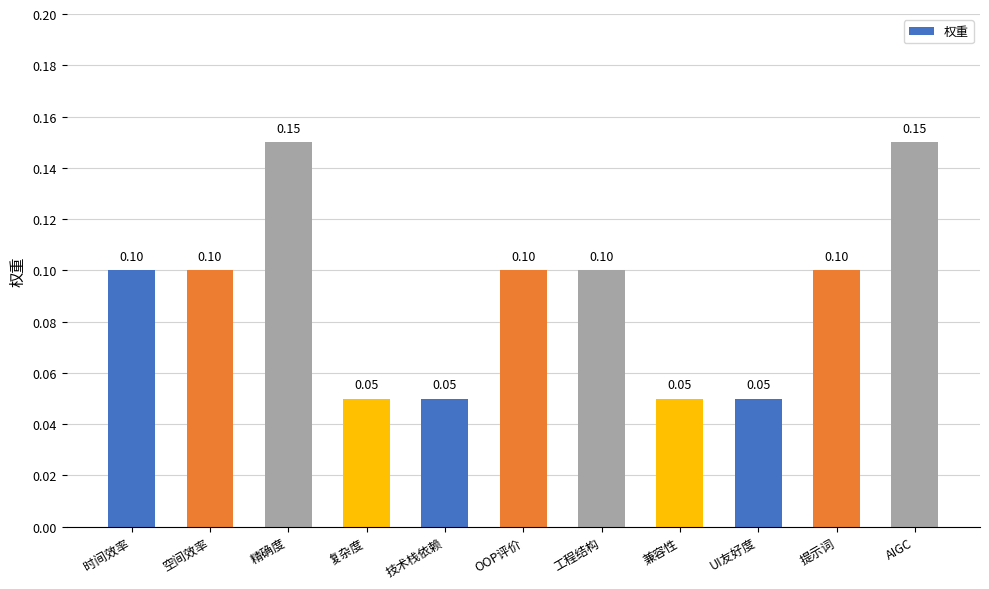

What is the label of the 9th bar from the right?

精确度